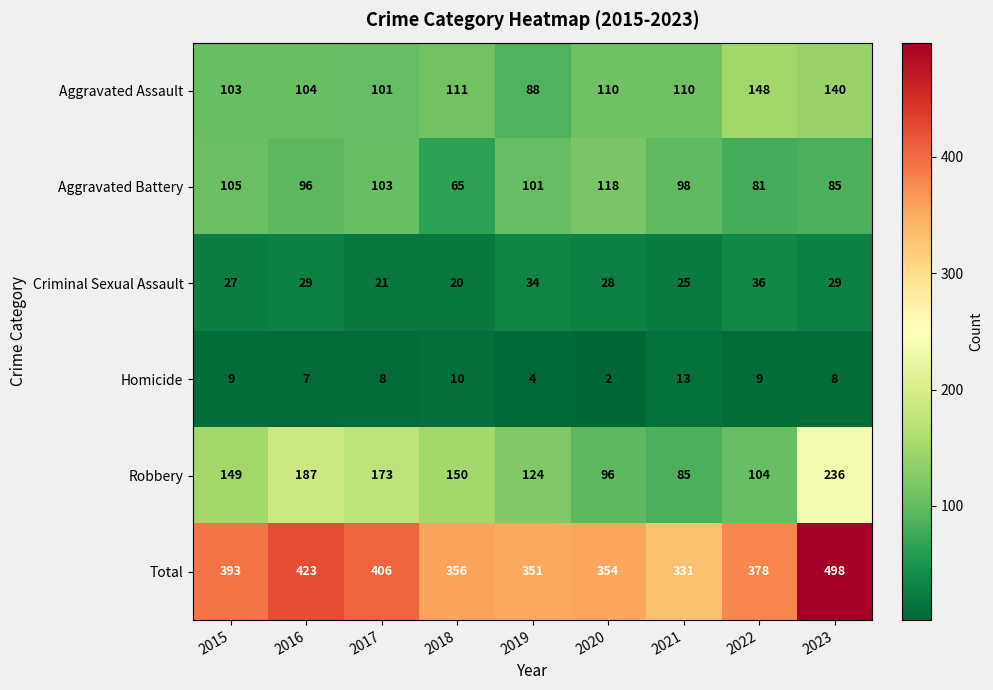

What is the total value across all series at 2015?

786